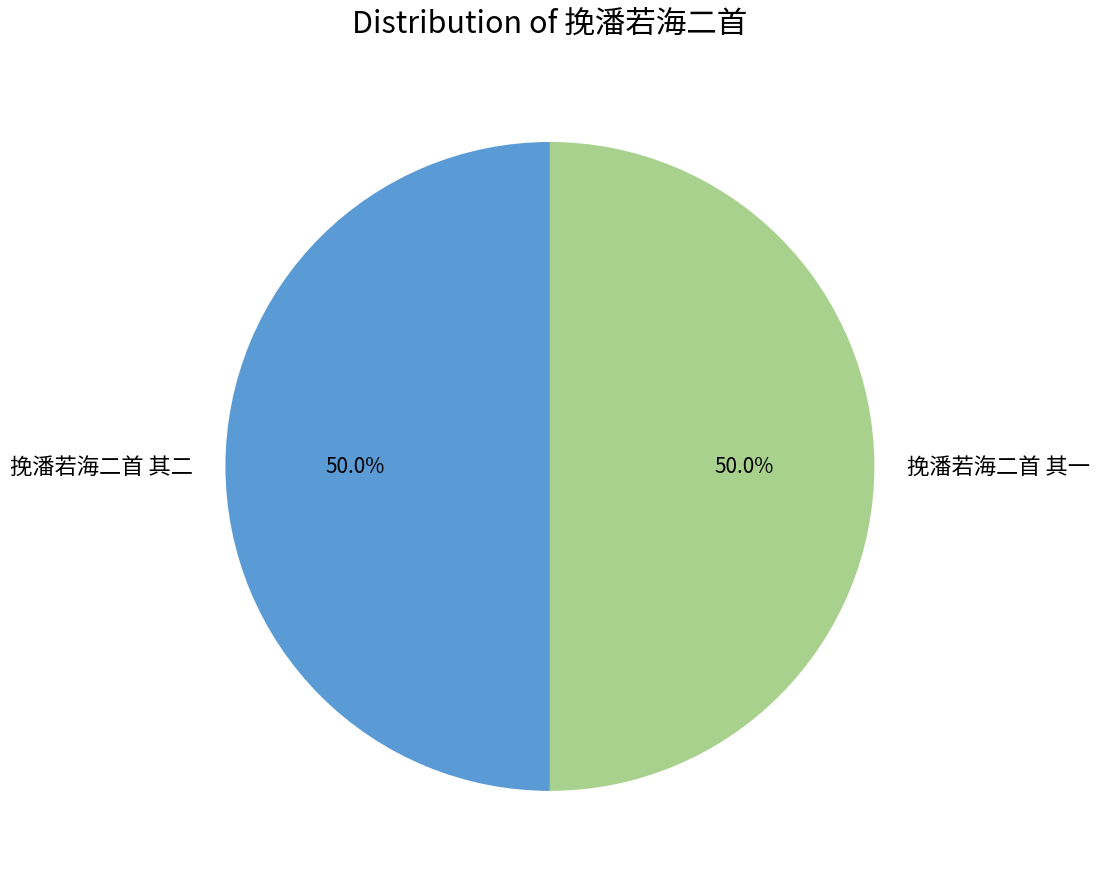

The 挽潘若海二首 其二 slice represents 61% of the pie. True or false?

False